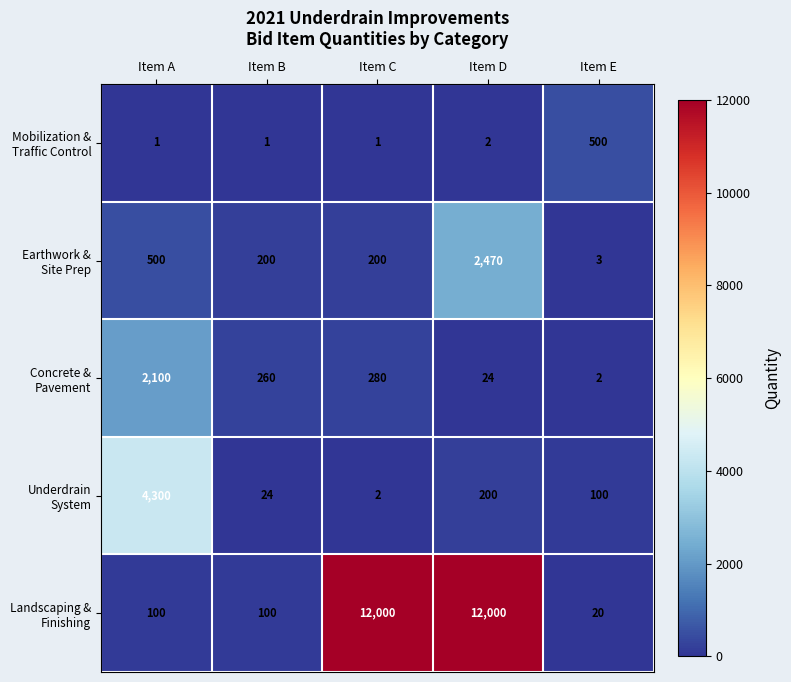

What is the maximum value shown in the chart?

12000